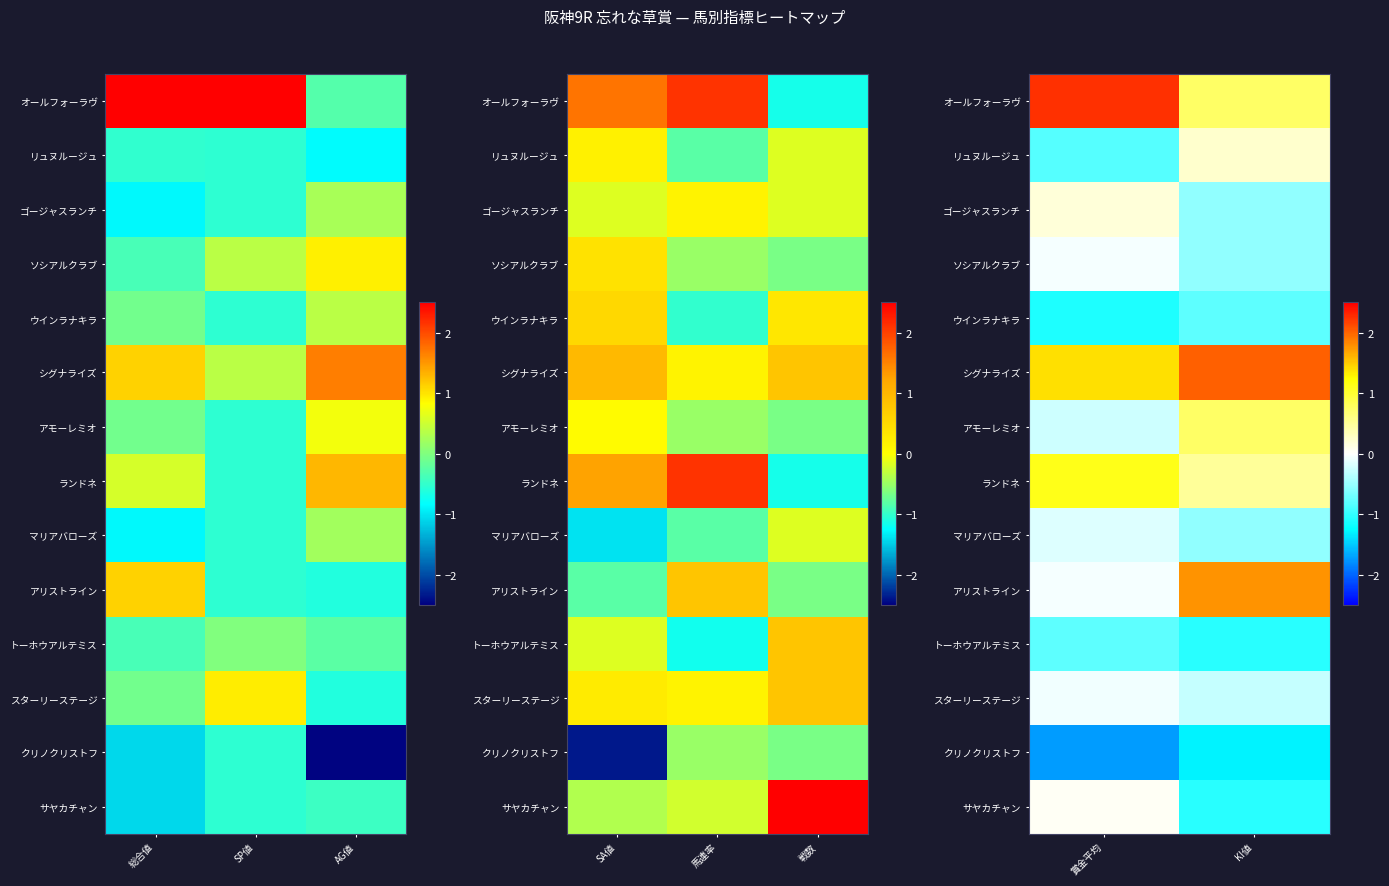

Is the value of クリノクリストフ at 賞金平均 greater than the value of トーホウアルテミス at KI値?

No